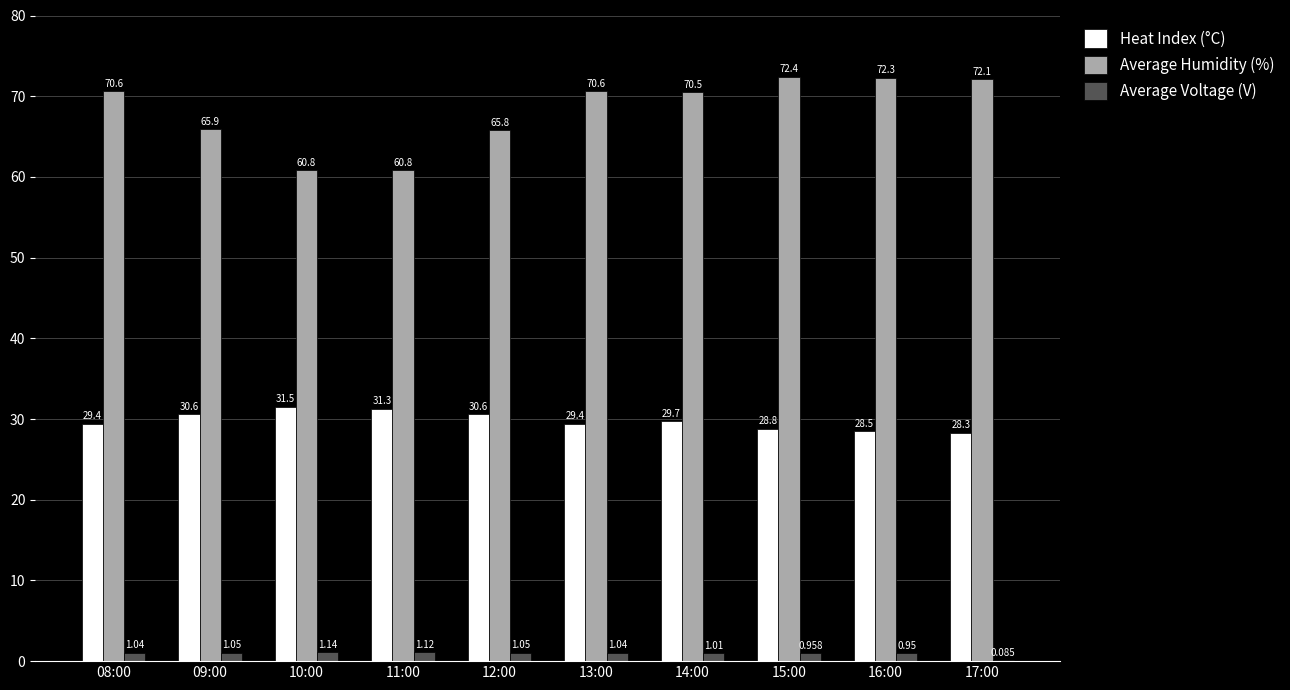

Where is Average Voltage (V) nearest to the value 0?

17:00